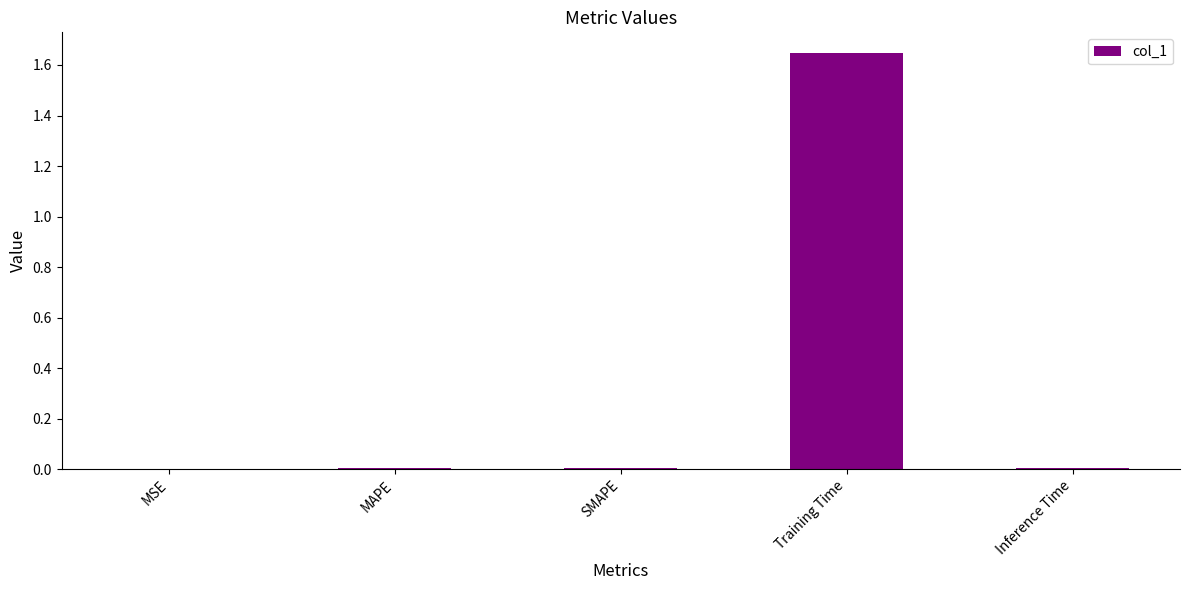

What is the sum of all values?

1.7